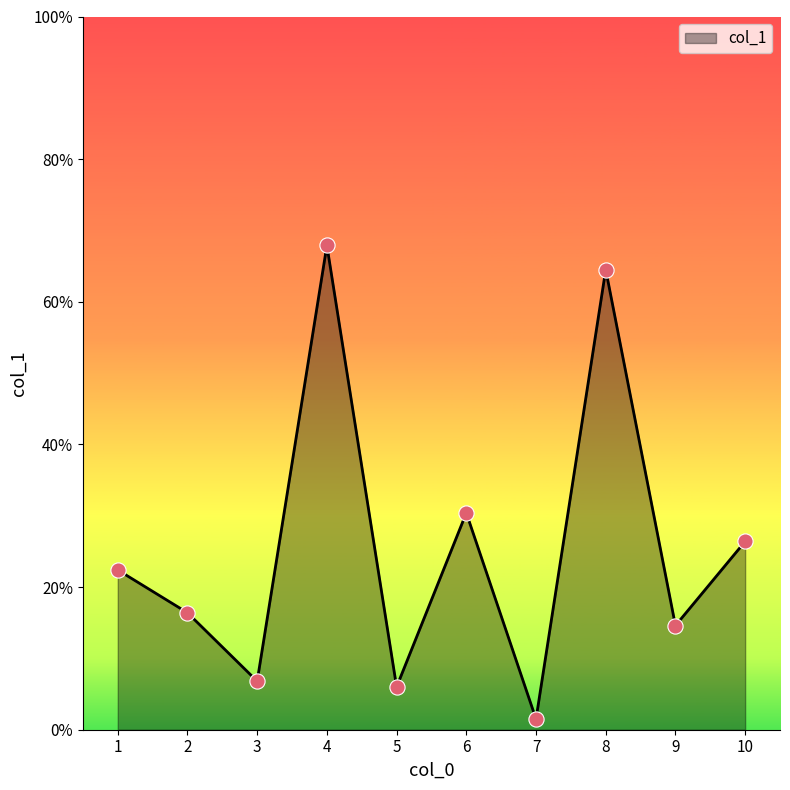

Which has a higher value, 7 or 4?

4